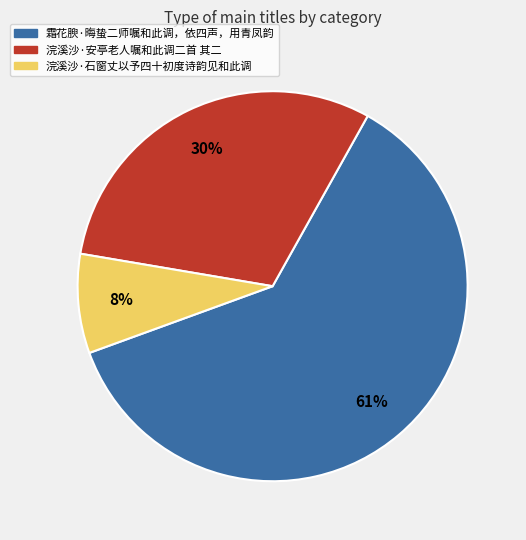

To the nearest percent, what is the average slice percentage?

33%